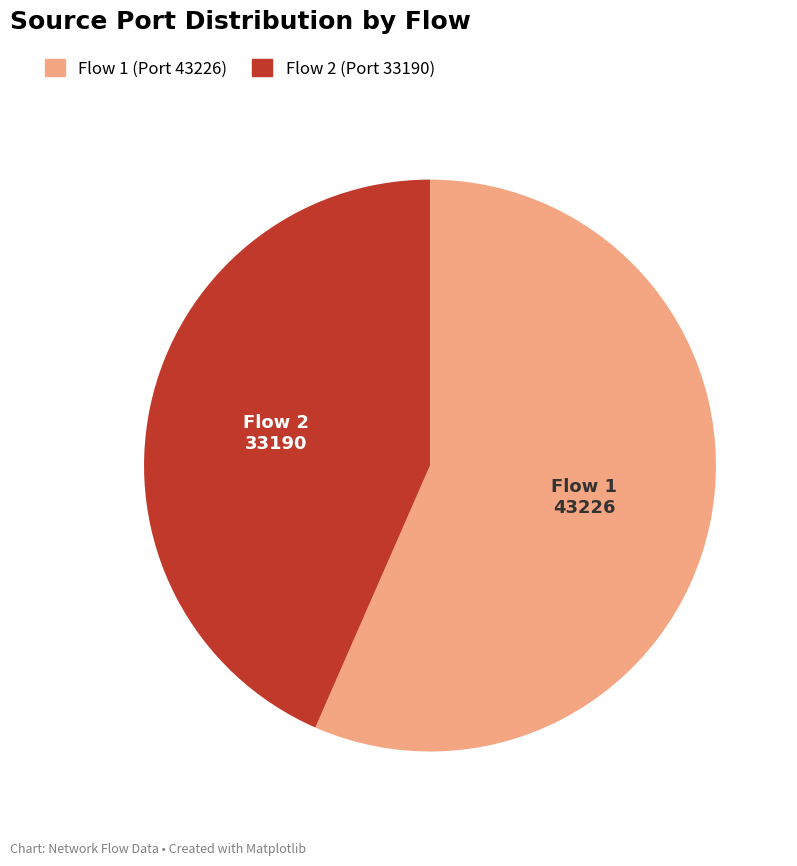

Is there any slice that represents more than half of the pie?

Yes